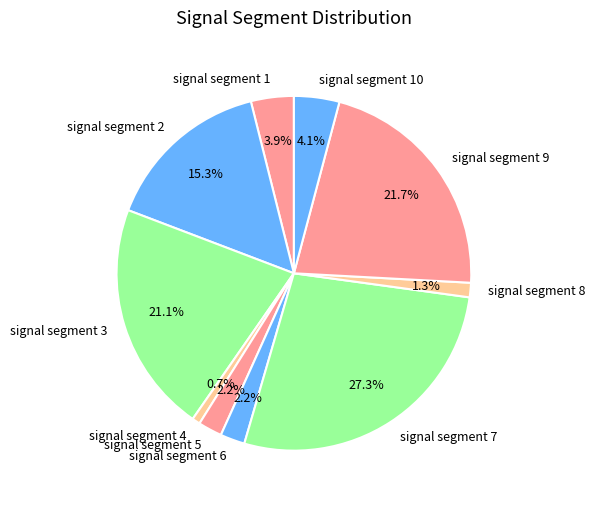

Count the number of slices in the pie.

10